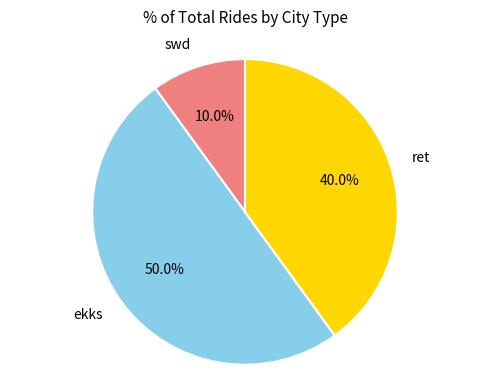

Count the number of slices in the pie.

3